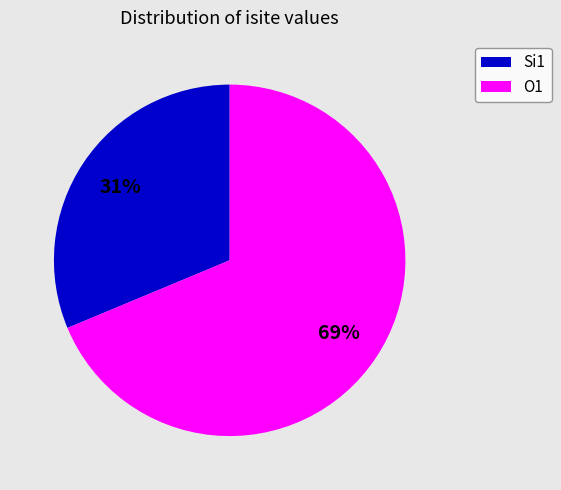

Which has a higher value, O1 or Si1?

O1